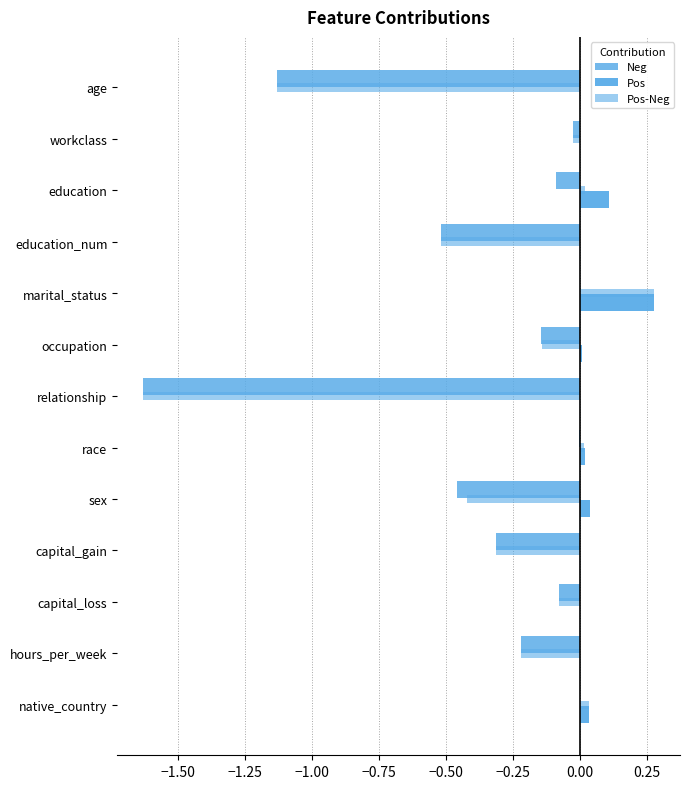

What is the value of the Neg bar at the 6th from the left?

-0.1